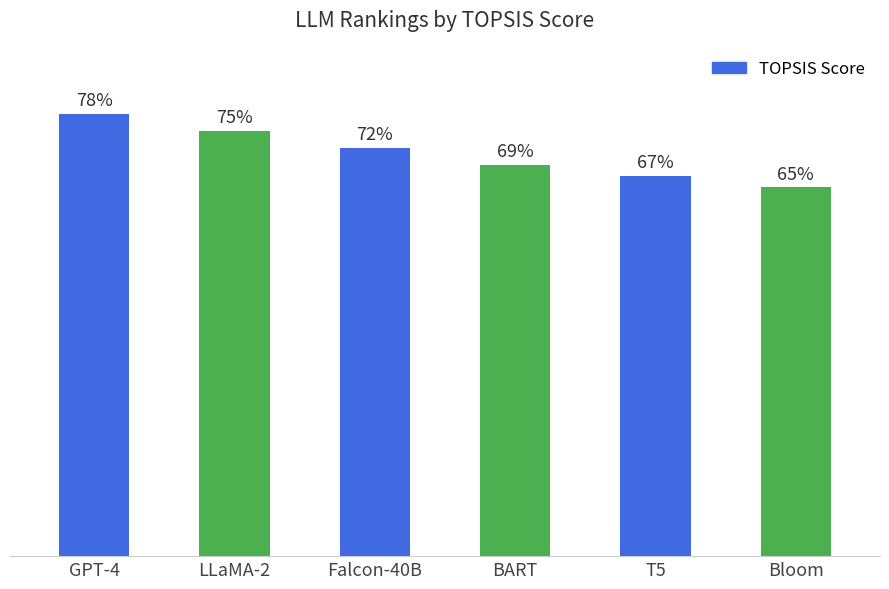

Is it true that the value at T5 is 0.9?

False